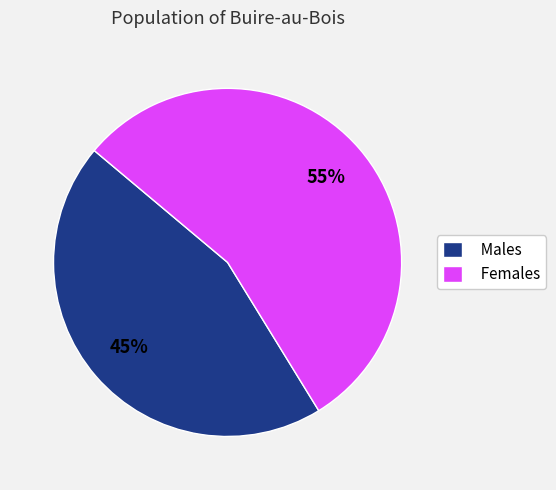

Is it true that Males is 45% of the pie?

True